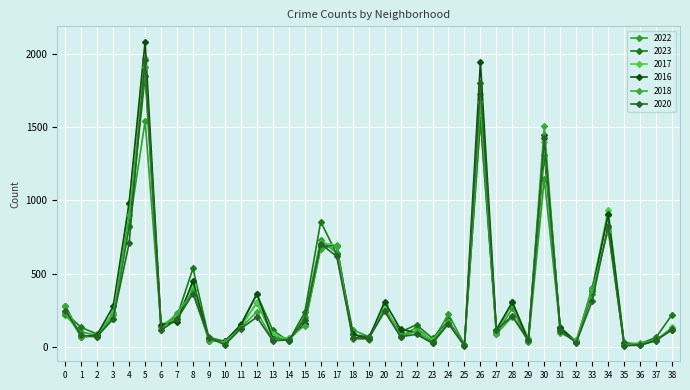

At which category is the sum across all series the highest?

5